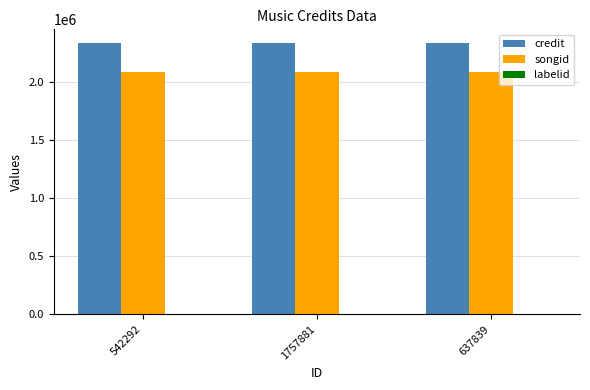

True or false: credit has a value of 2337740 at 542292.

True